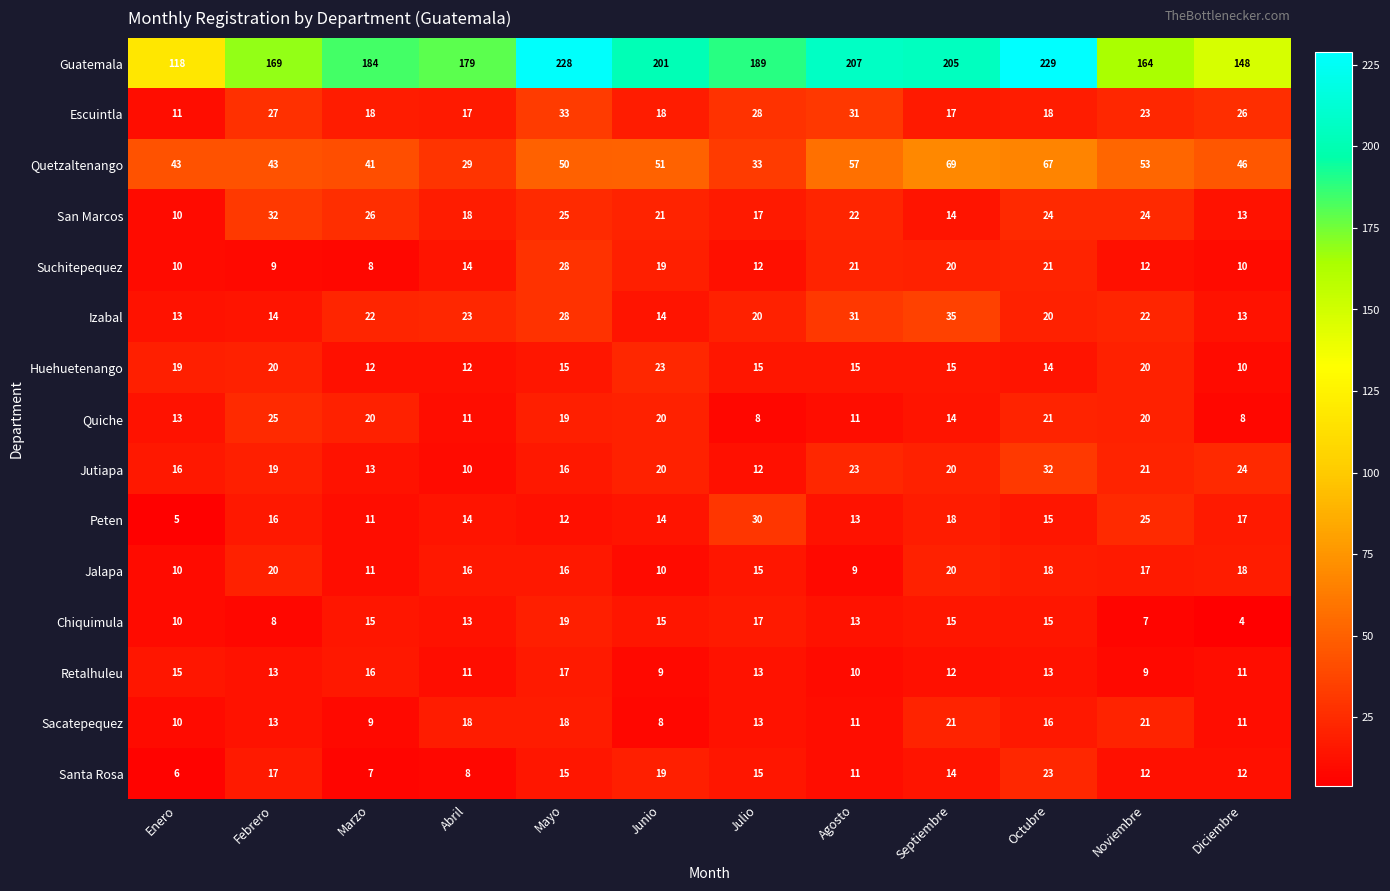

At which label does Escuintla reach its peak?

Mayo